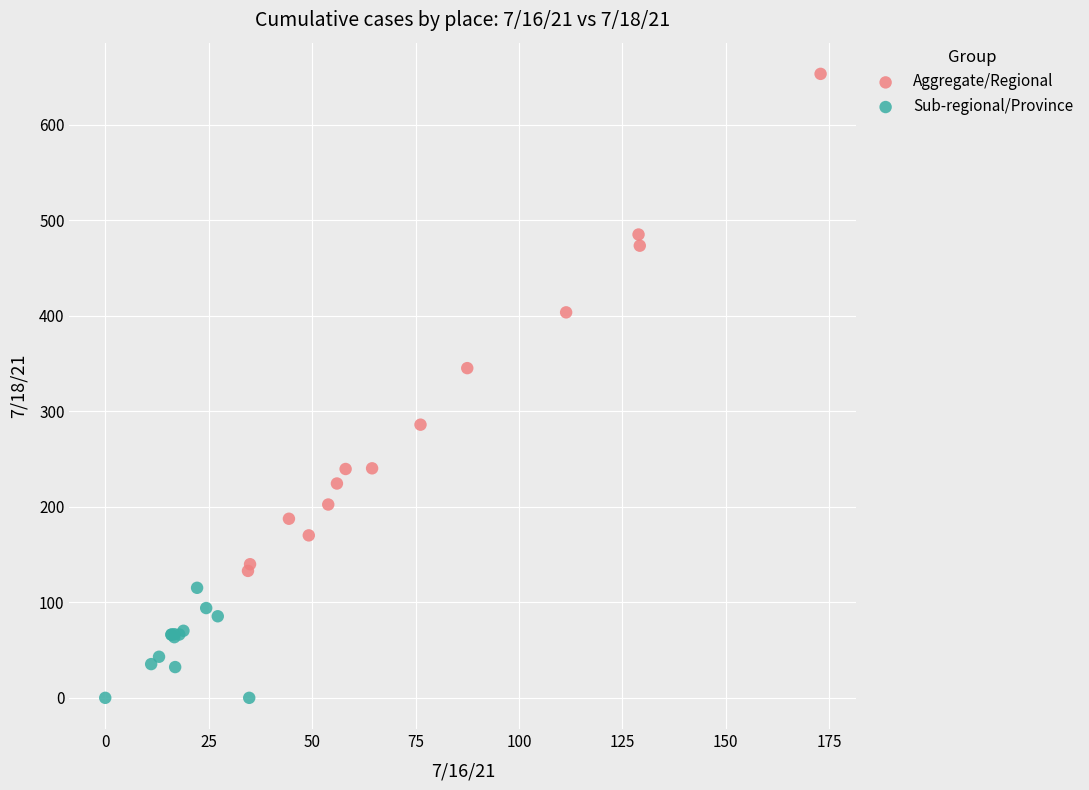

Which series has the largest Y range (max minus min)?

Aggregate/Regional